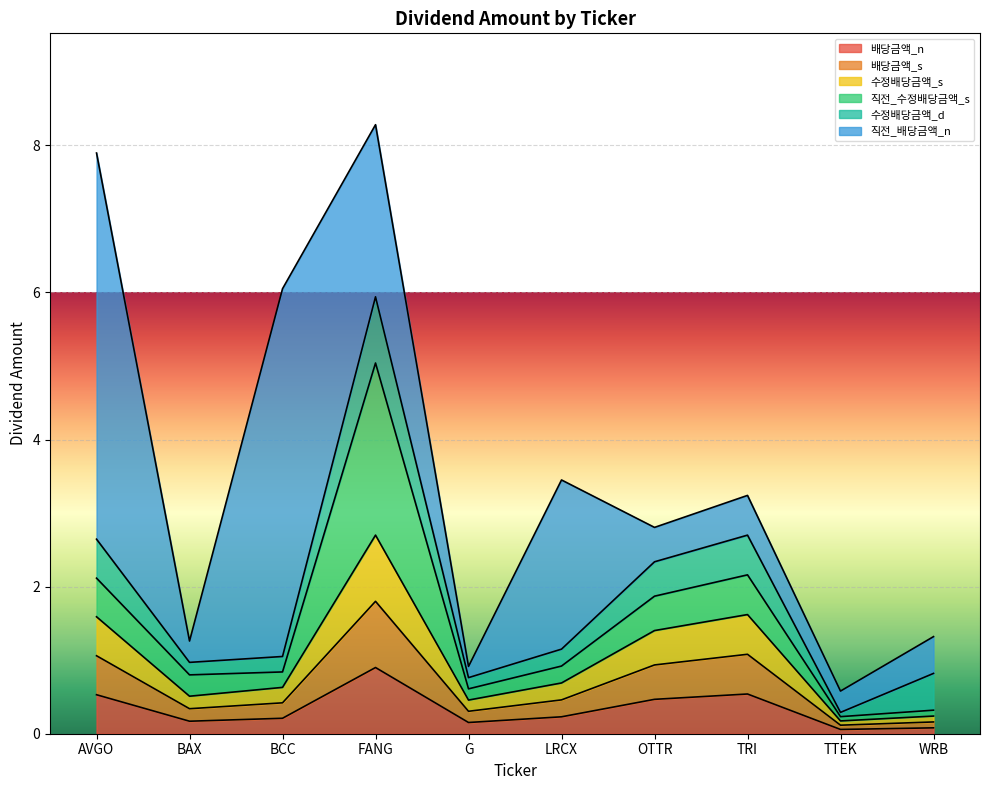

Does the chart display data point markers on the line(s)?

No